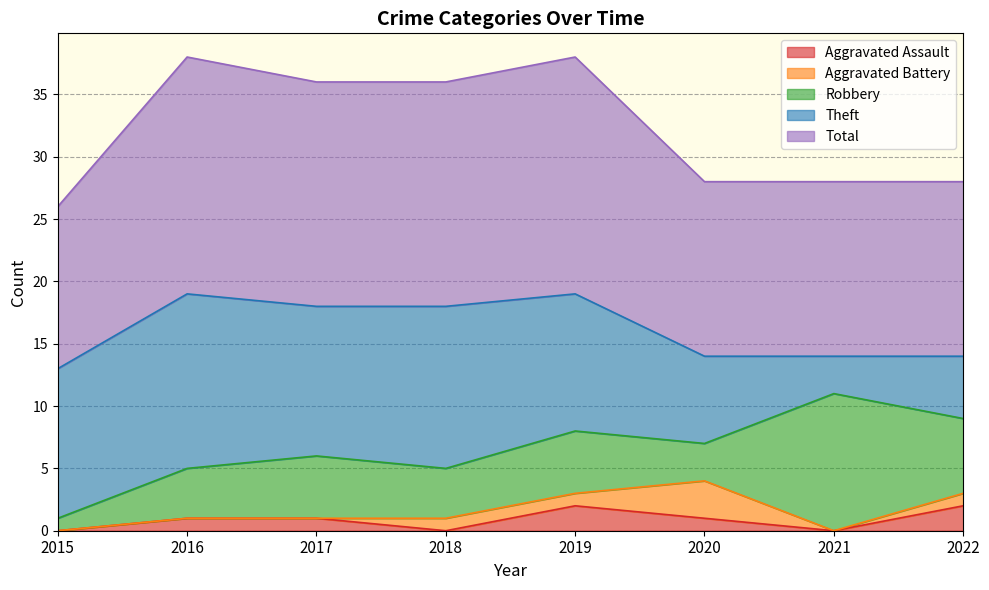

The value of Theft at 2020 is 7. True or false?

True